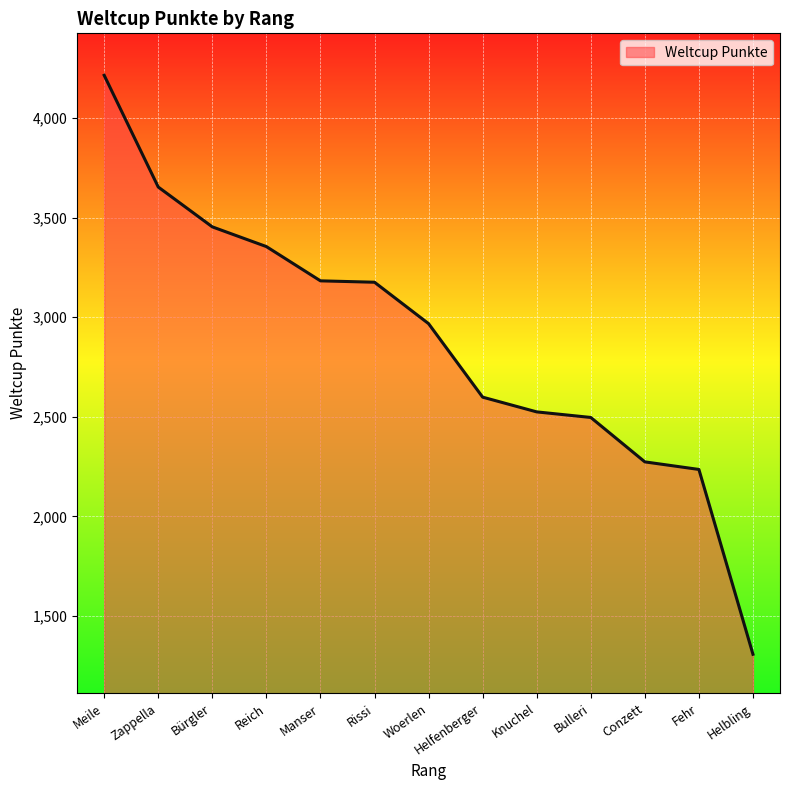

Which label corresponds to the smallest value in the chart?

Helbling